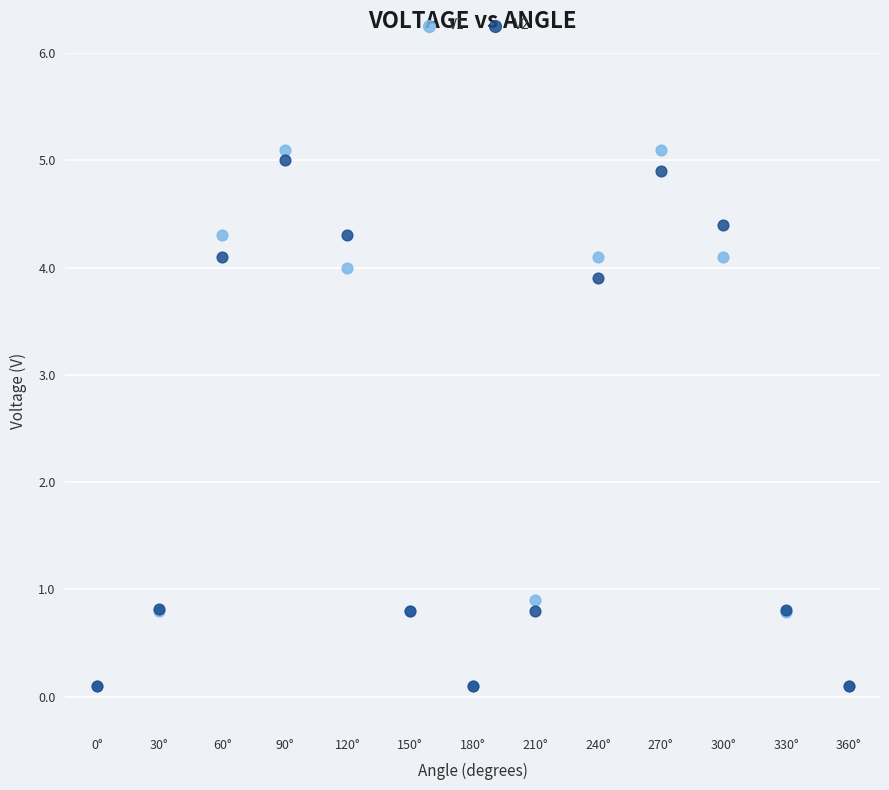

In the V2 series, what Y value is closest to 2?

0.8